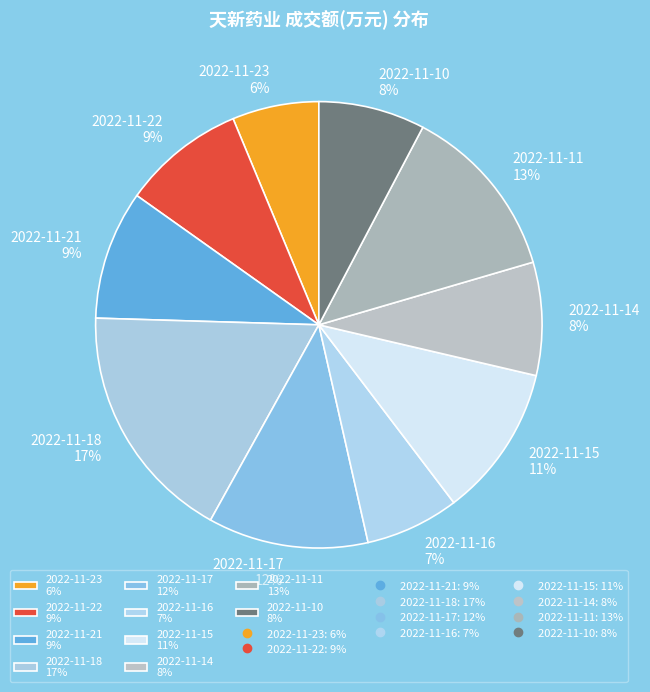

To the nearest percent, what is the average slice percentage?

10%